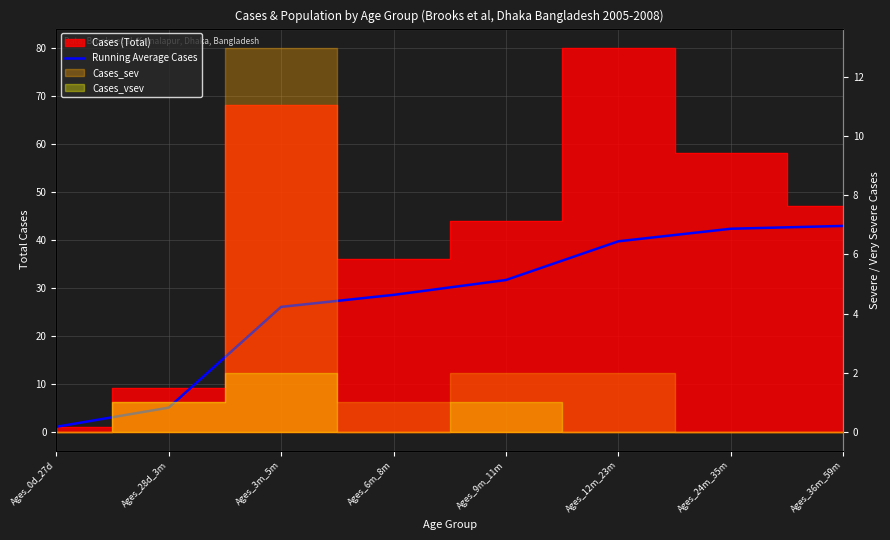

Between Ages_12m_23m and Ages_3m_5m, which is larger?

Ages_12m_23m